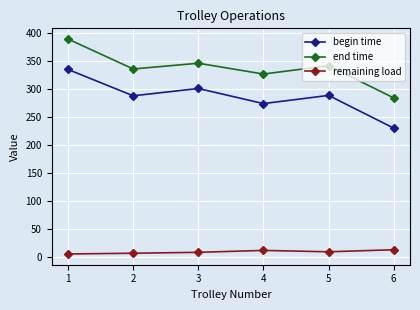

Rank the series at 2 from highest to lowest value.

end time, begin time, remaining load